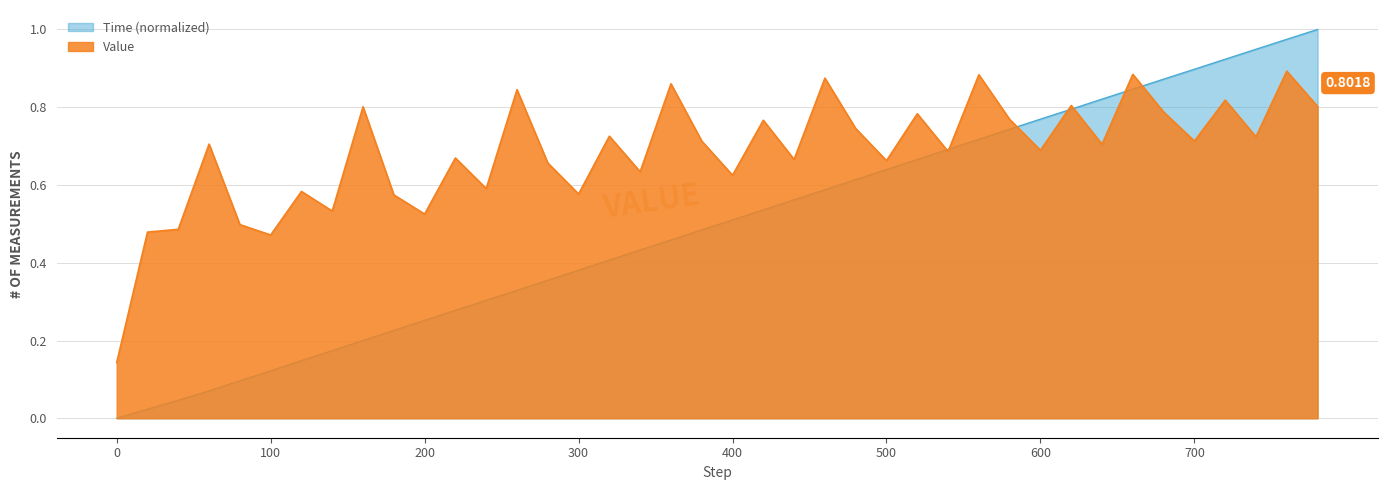

List the labels in order of value, largest first.

760, 660, 560, 460, 360, 260, 720, 620, 780, 160, 680, 520, 580, 420, 480, 320, 740, 380, 700, 60, 640, 600, 540, 220, 440, 500, 280, 340, 400, 240, 120, 300, 180, 140, 200, 80, 40, 20, 100, 0